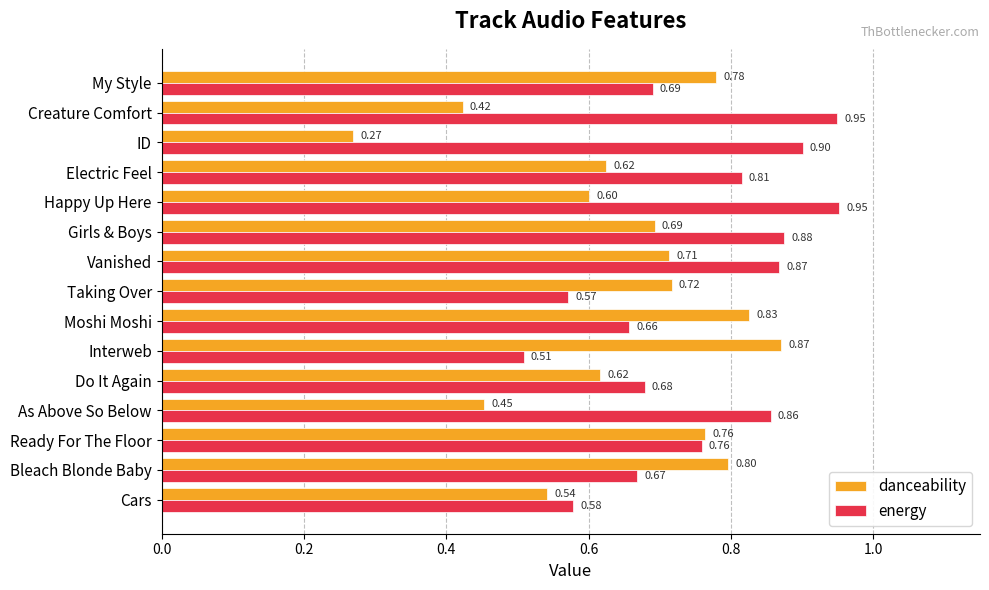

Which series has the widest spread of values?

danceability